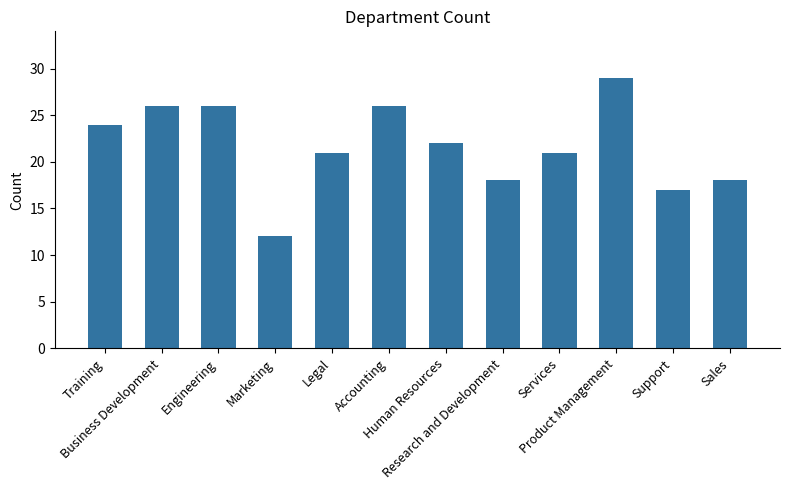

Which category has the lowest value across all series?

Marketing